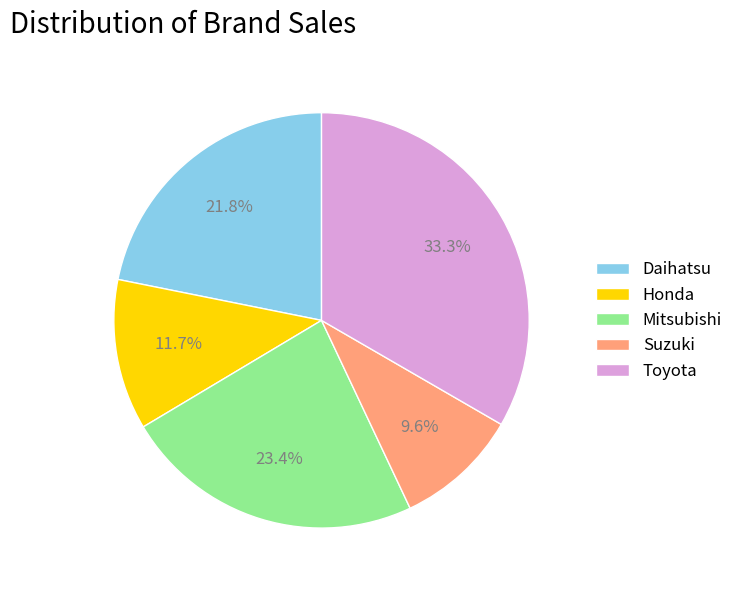

Does Mitsubishi represent more than half of the total?

No